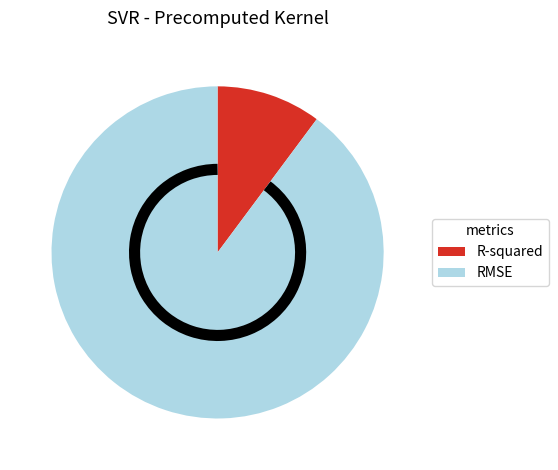

The RMSE slice represents 90% of the pie. True or false?

True